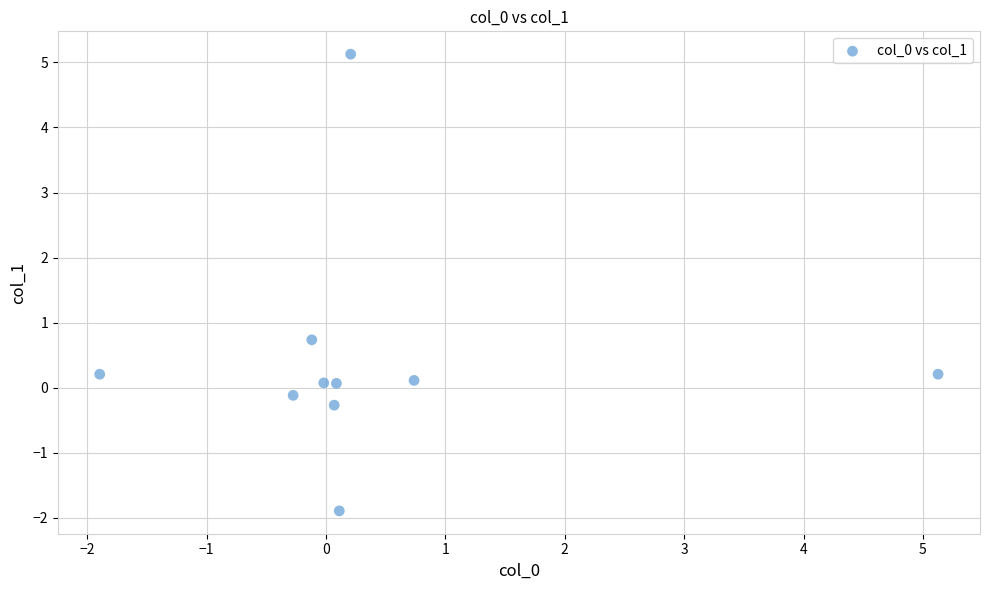

What Y value in the scatter plot is closest to 1?

0.7